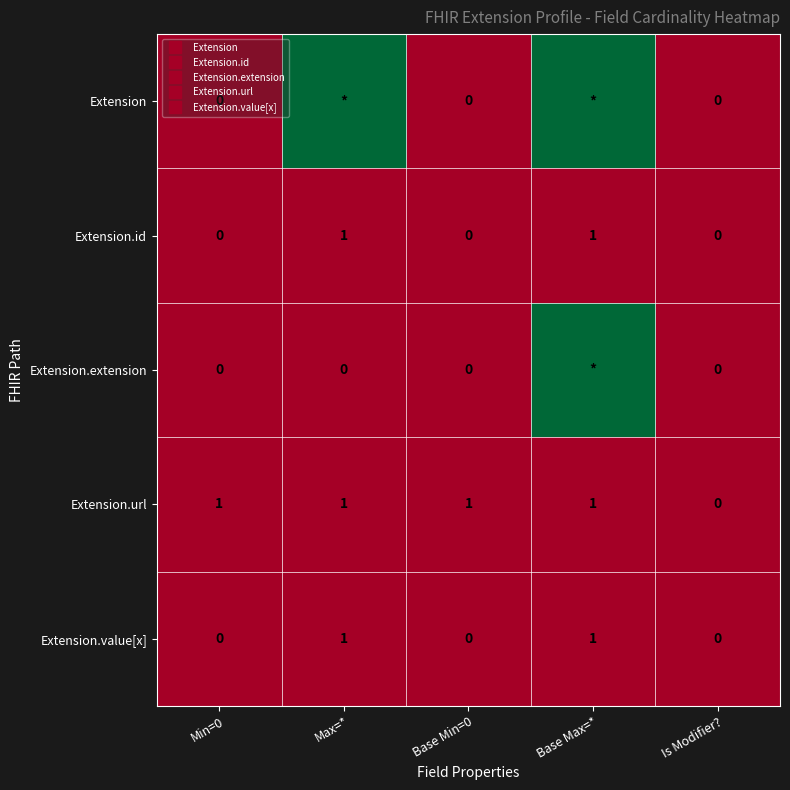

The value of Extension.url at Base Min=0 is 1. True or false?

False